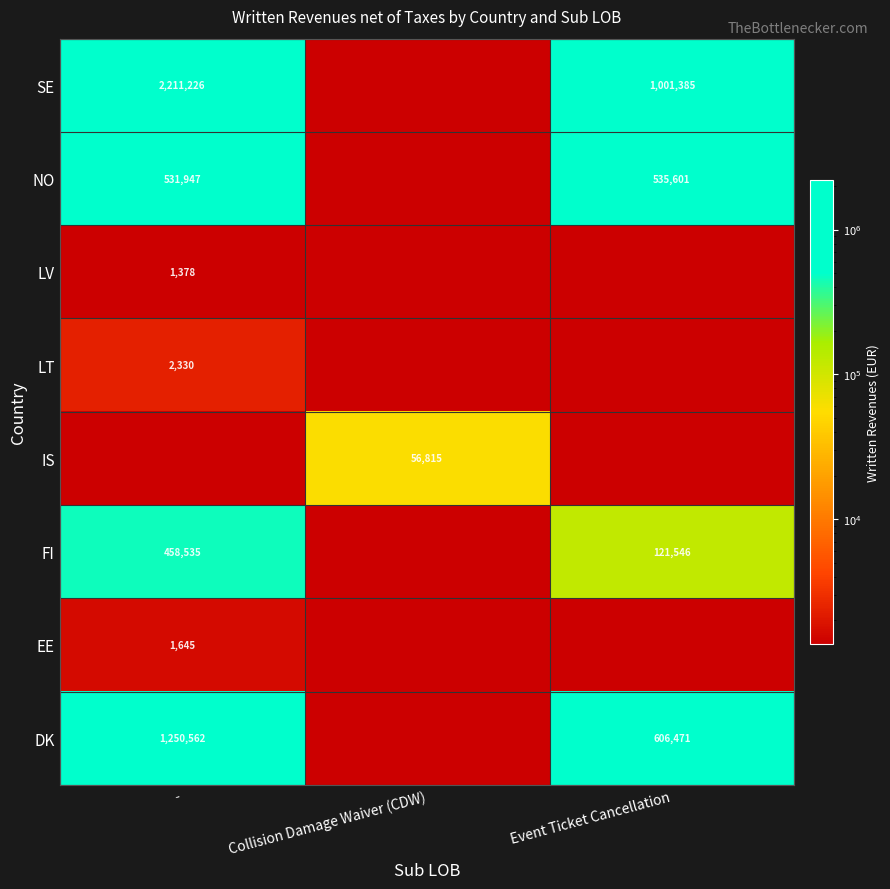

What is the difference between the highest and lowest values at Event Ticket Cancellation?

879839.0